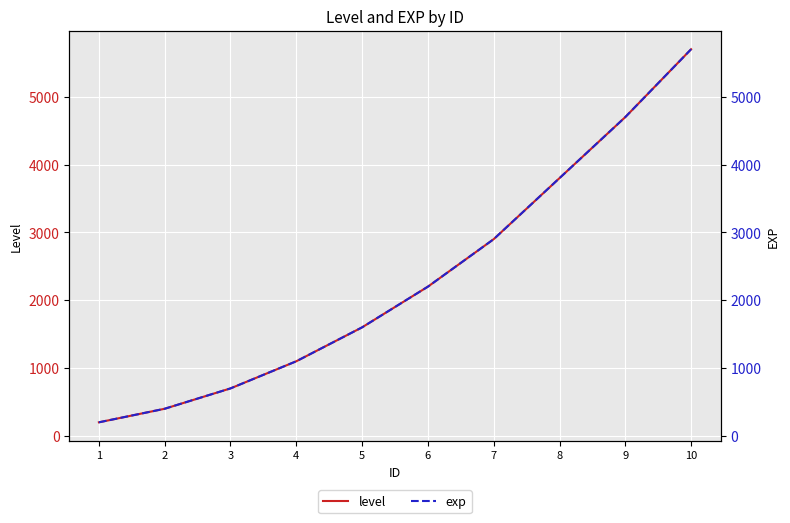

Between 5 and 8, which is larger?

8